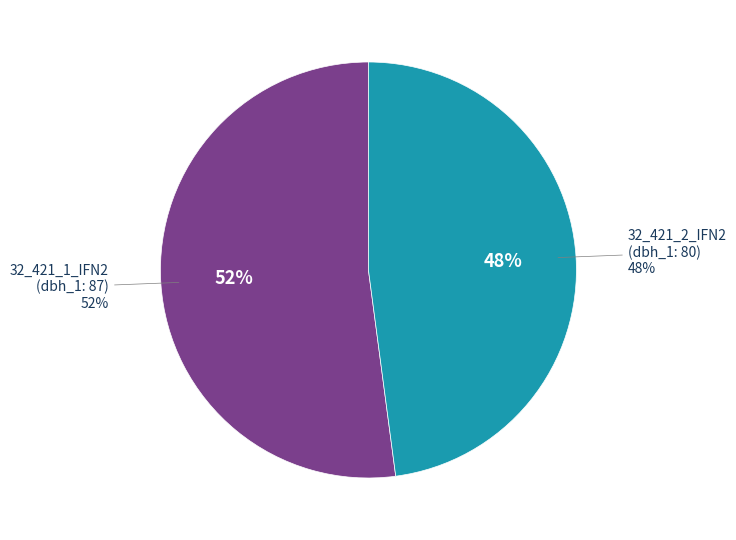

Rank the categories by value from highest to lowest.

32_421_1_IFN2, 32_421_2_IFN2